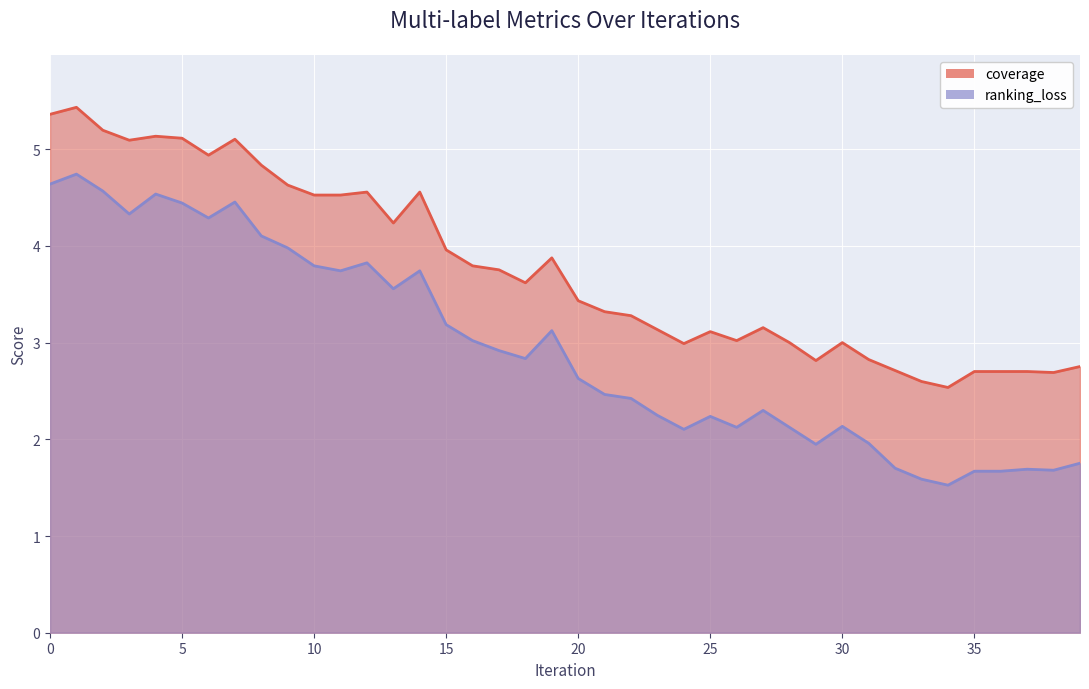

The value of ranking_loss at 25 is 2.2. True or false?

True